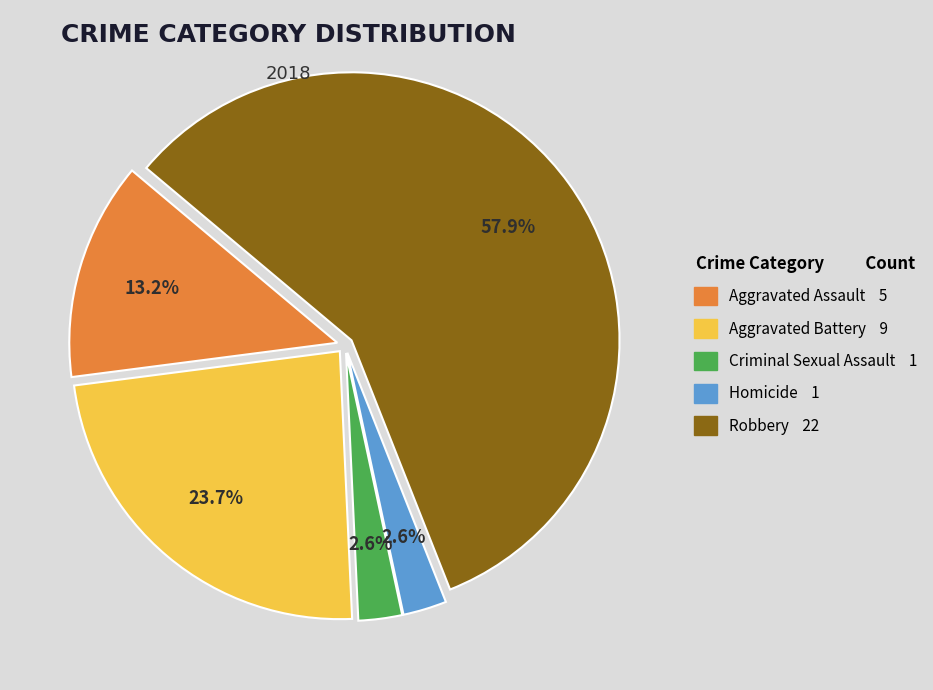

What is the total percentage of Robbery and Homicide?

60.5%